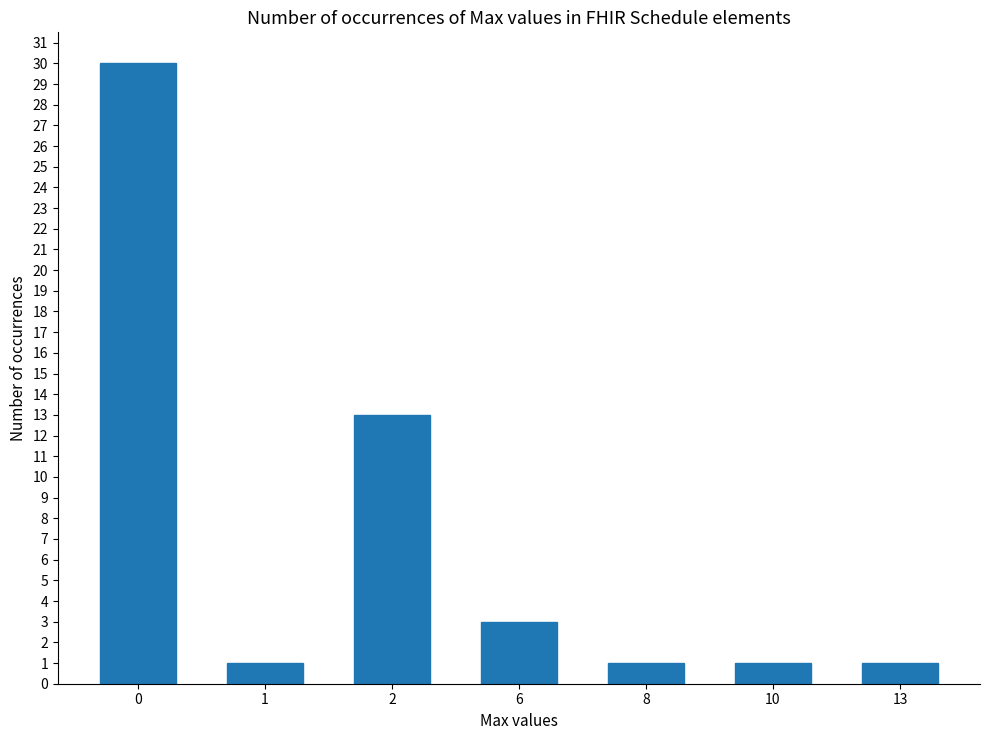

Is it true that the value at 2 is 13?

True